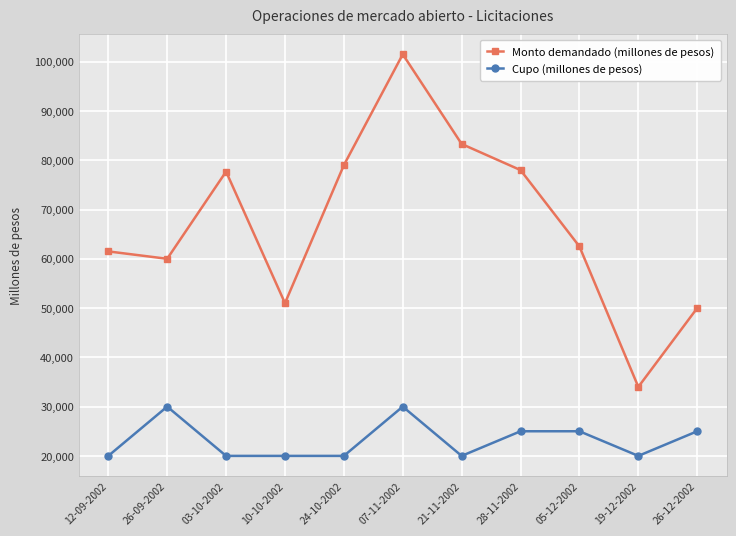

What is the maximum value shown in the chart?

101500